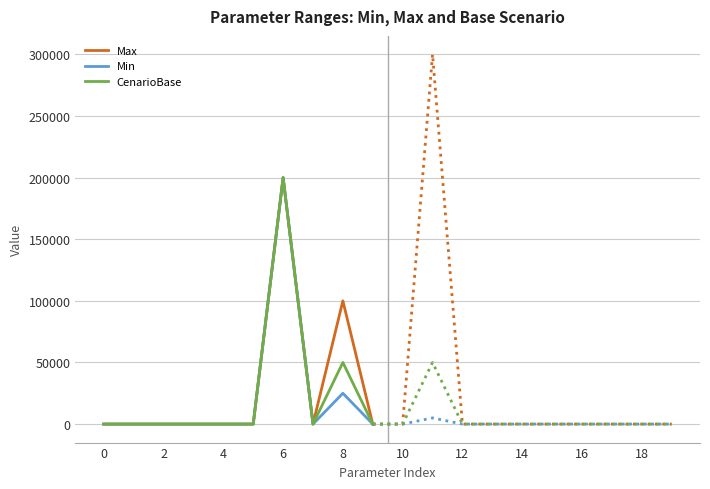

What is the maximum value for CenarioBase?

200000.0